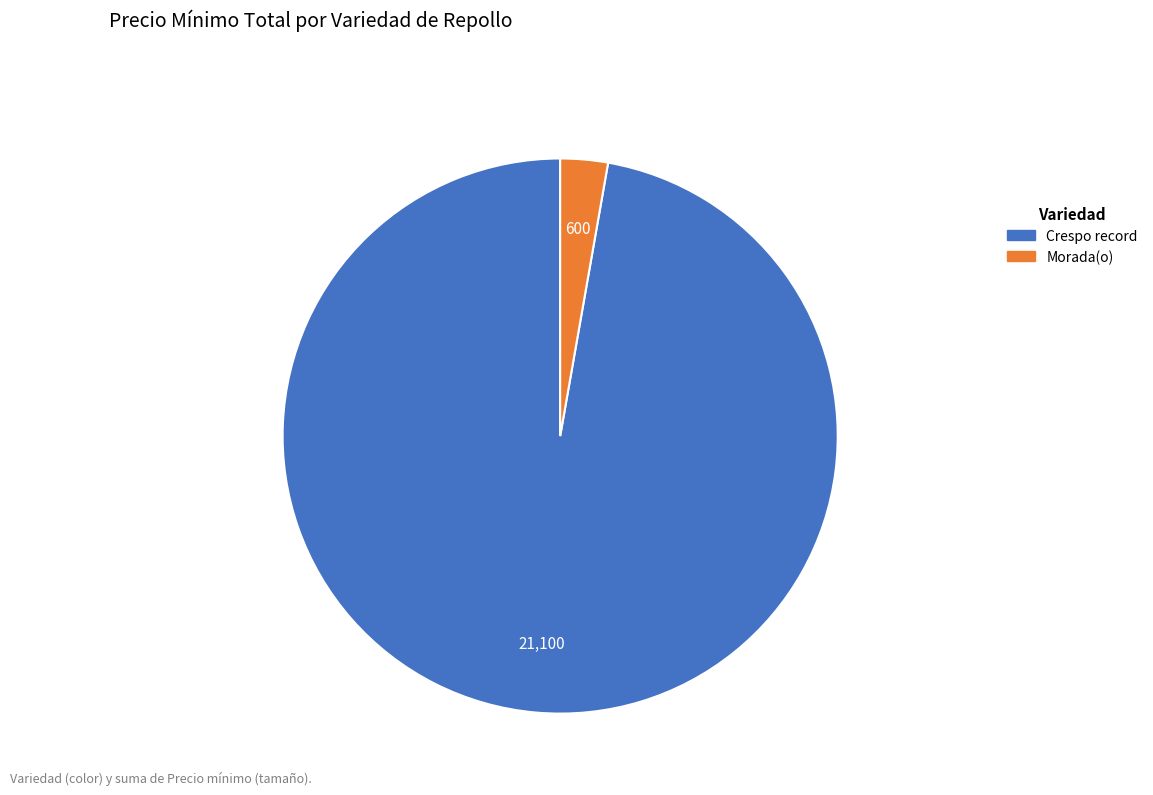

How many slices are in this pie chart?

2